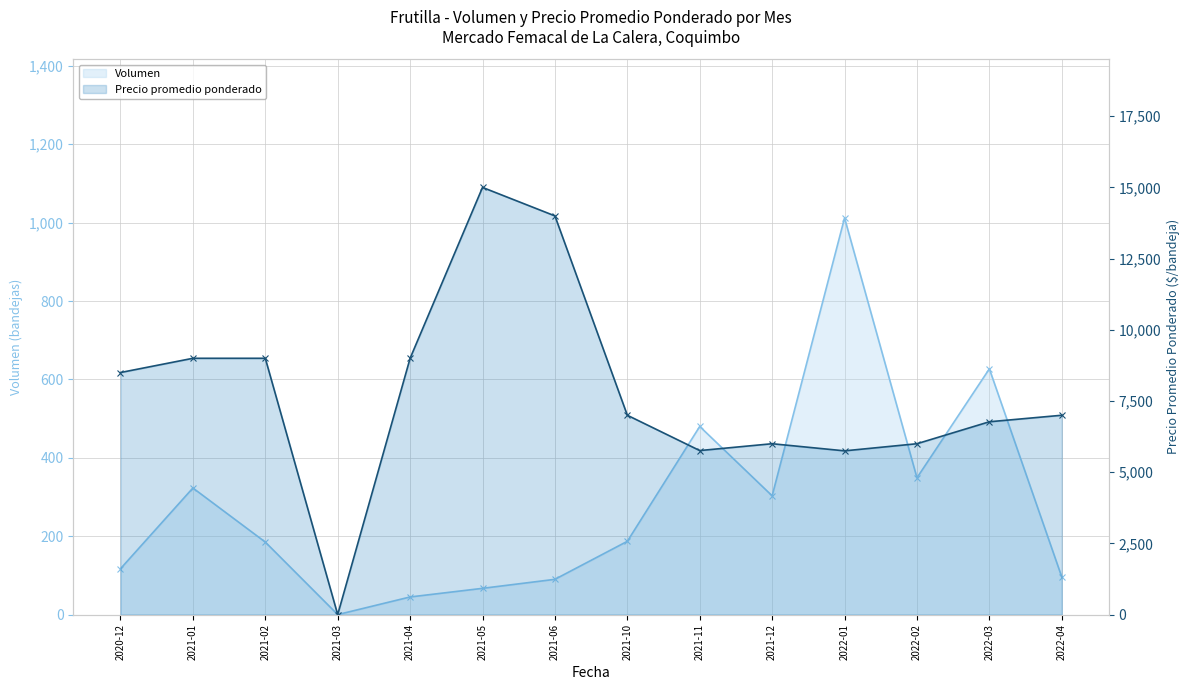

What is the value of the Precio promedio ponderado point at the 11th from the left?

5750